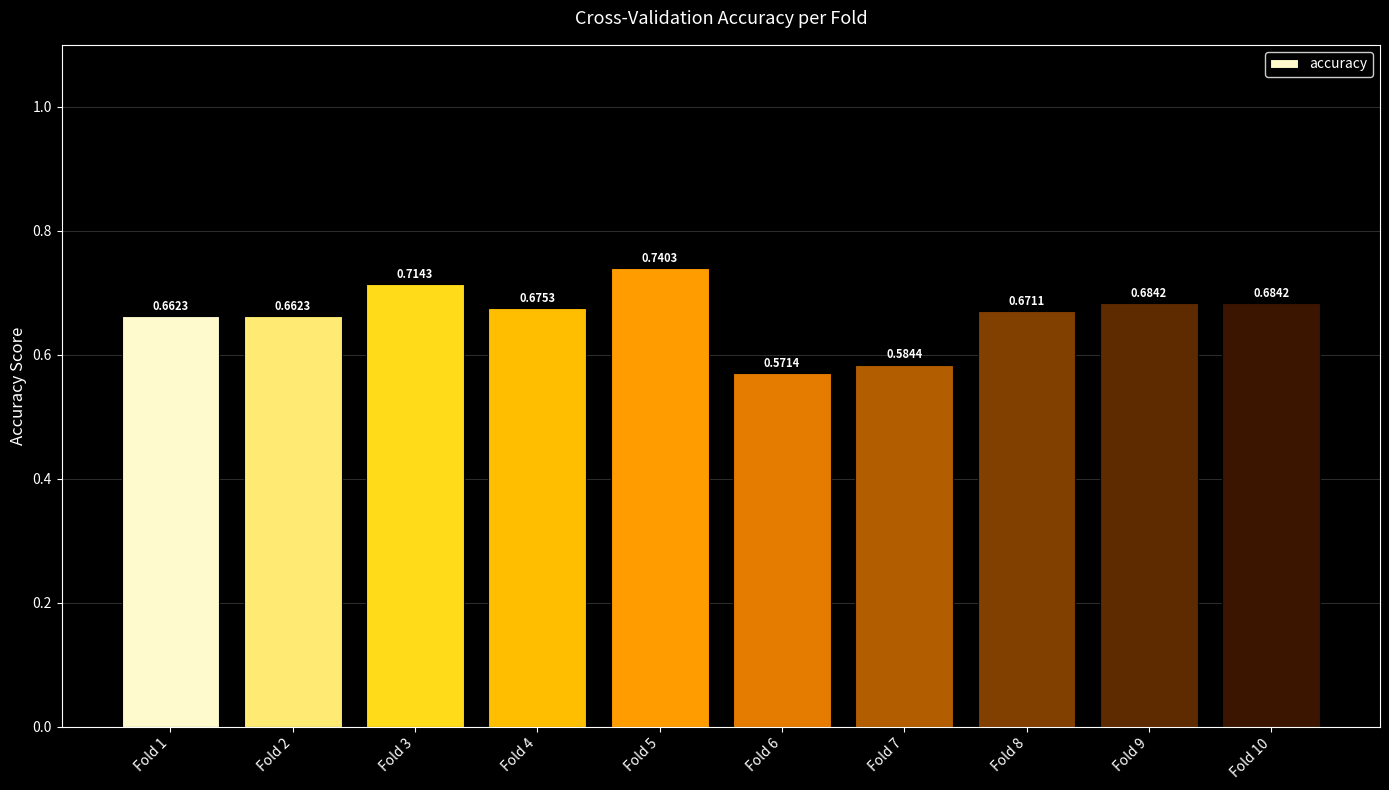

Between Fold 1 and Fold 4, which is larger?

Fold 4